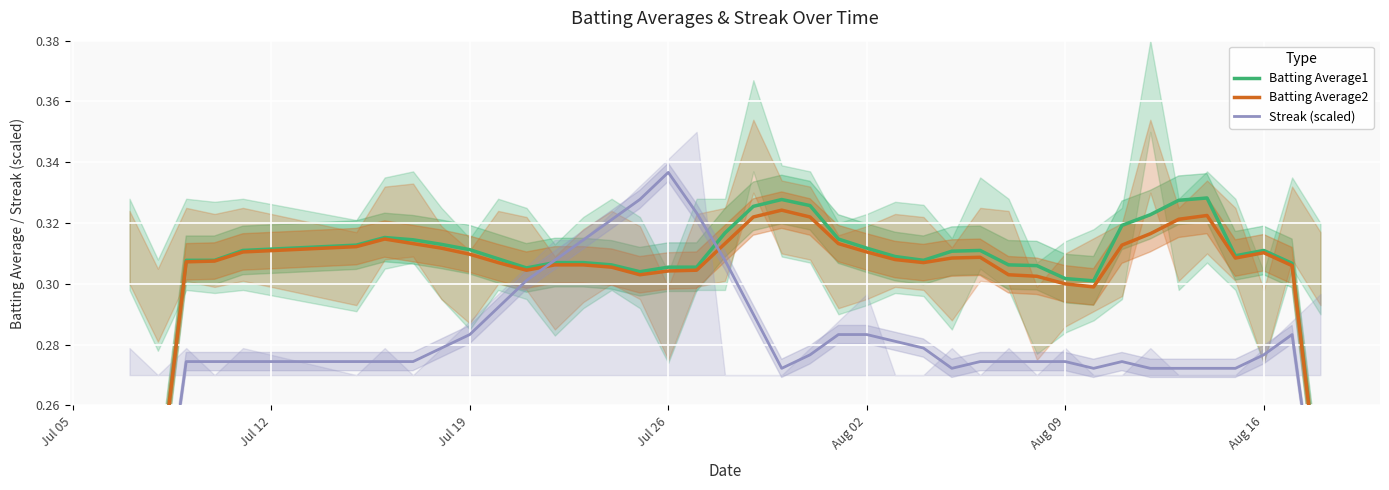

Is the value of Batting Average1 at Aug 02 greater than the value of Streak (scaled) at 34?

Yes